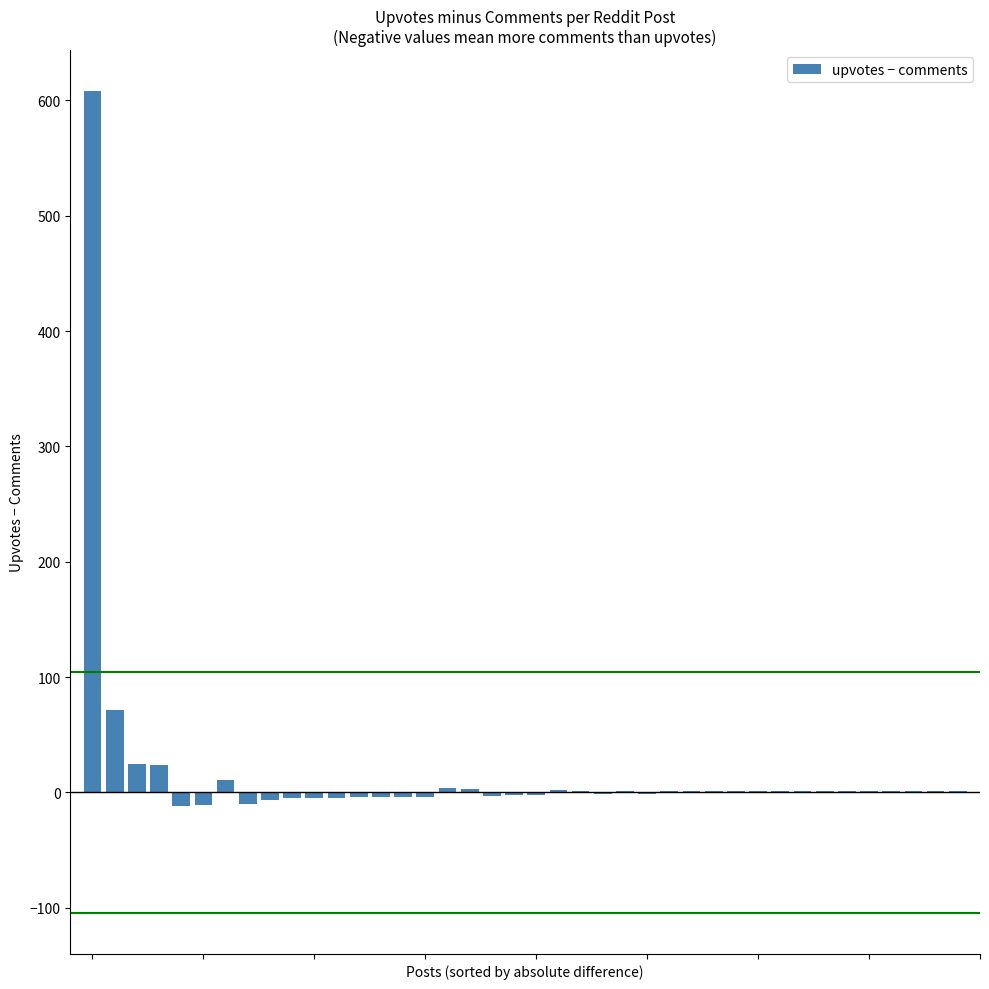

What is the greatest value displayed?

608